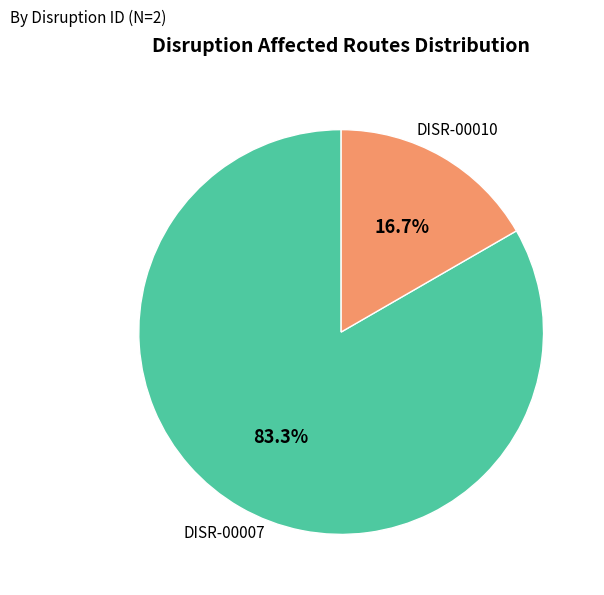

What is the ratio of the value at DISR-00007 to the value at DISR-00010?

5.0